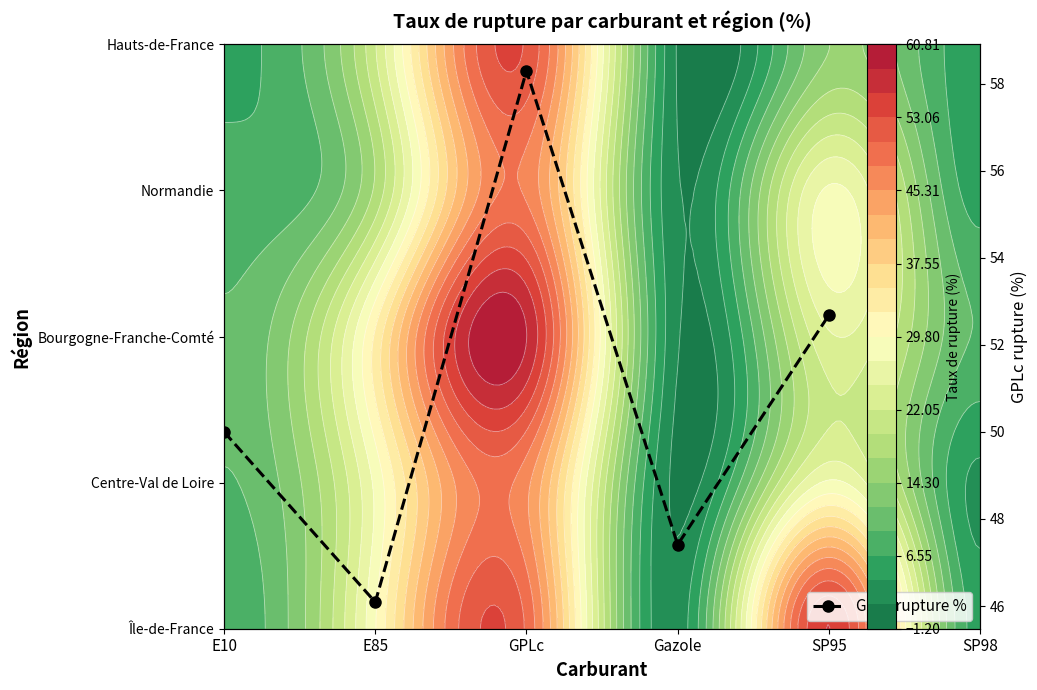

What is the minimum value shown in the chart?

46.1